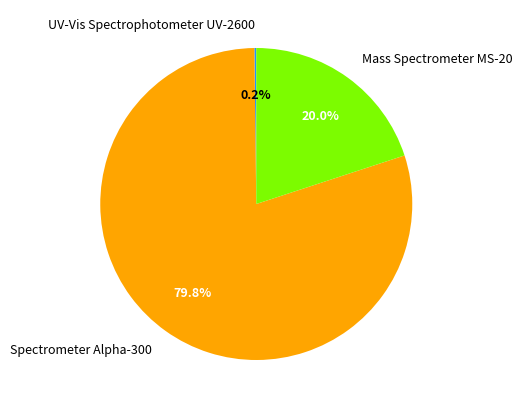

What percentage is the Mass Spectrometer MS-20 slice, to the nearest percent?

20%